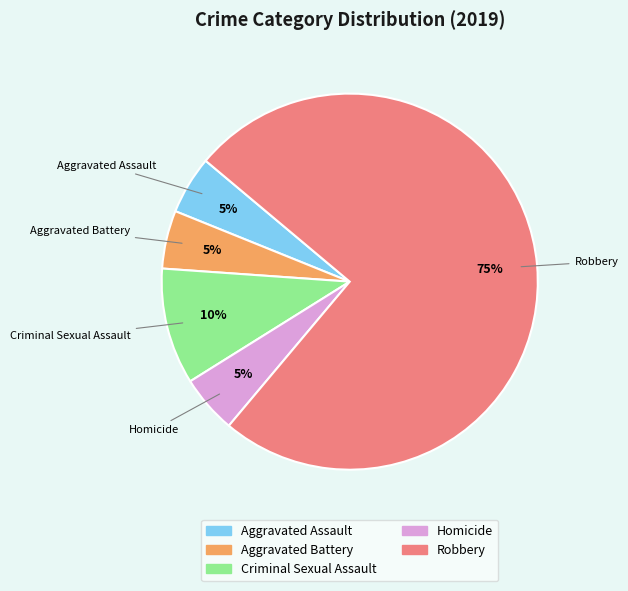

The Robbery slice represents 66% of the pie. True or false?

False